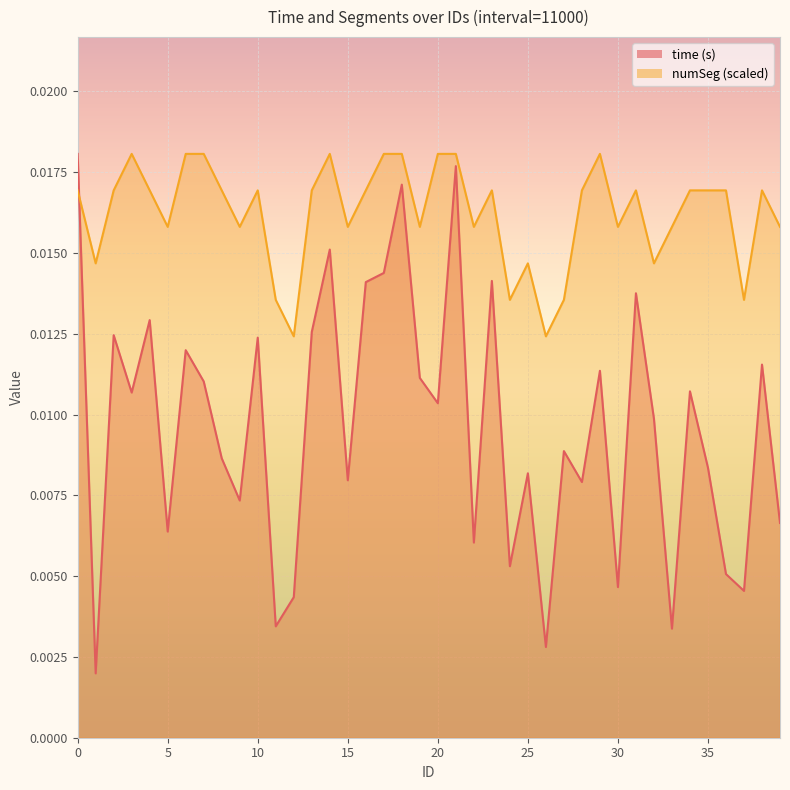

At which category does mean_time_s reach its first local peak?

2